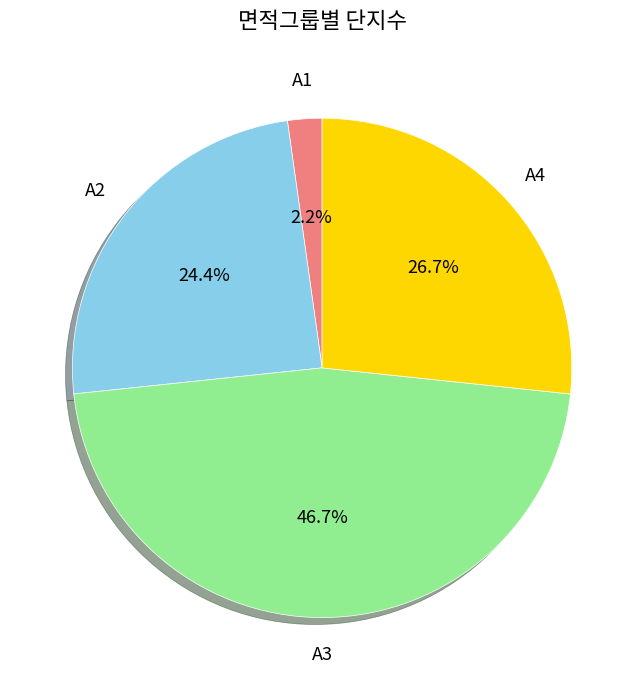

How much of the chart is everything except A3?

53.3%